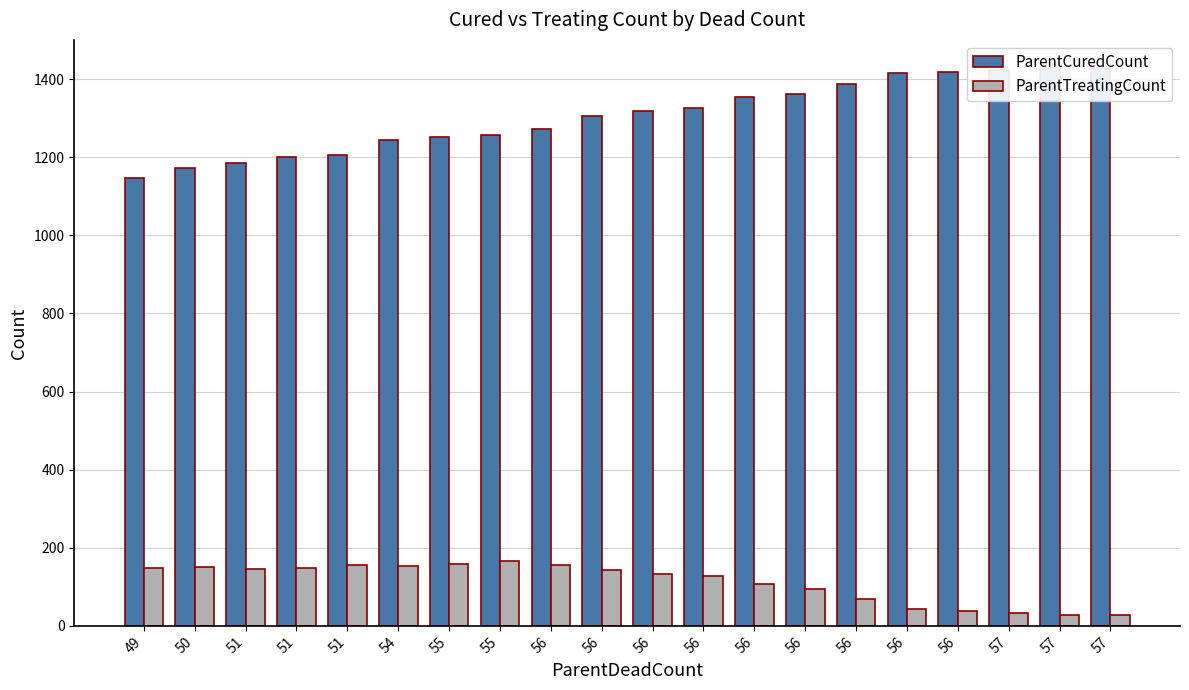

How many data points does each series have?

20